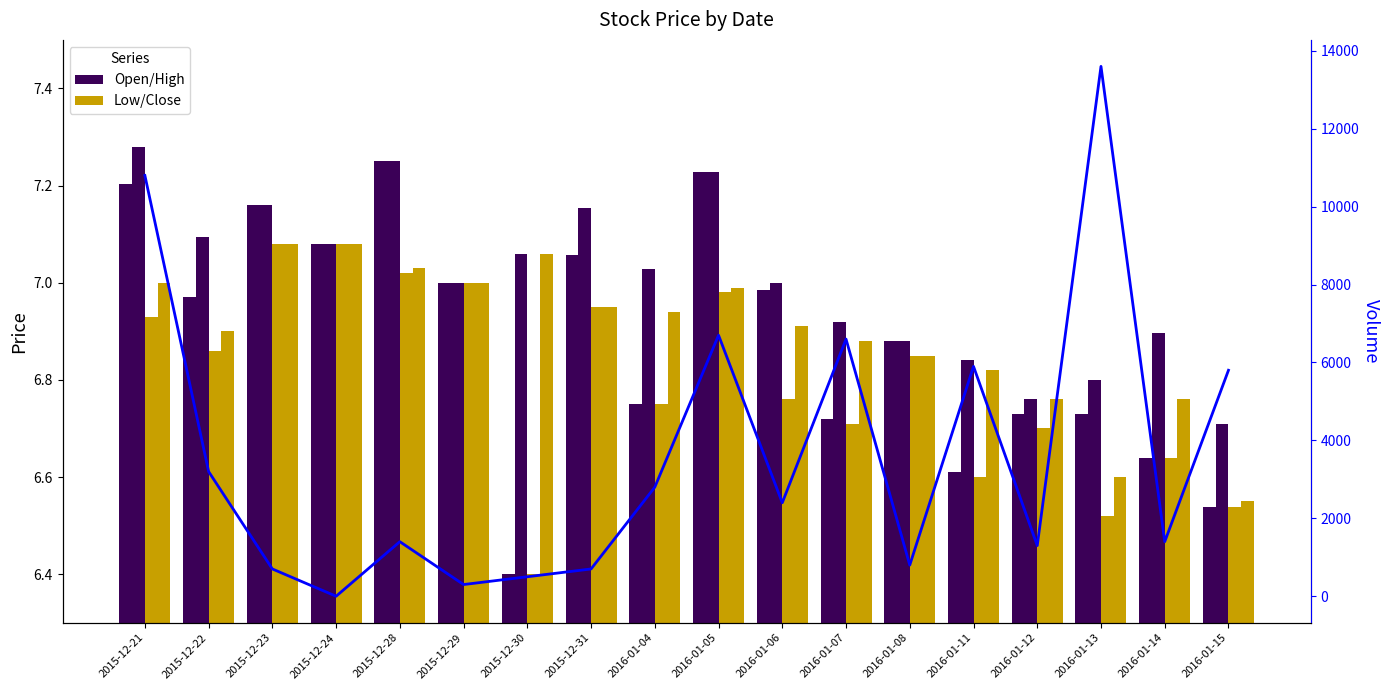

Which series has the largest range (max minus min)?

Volume